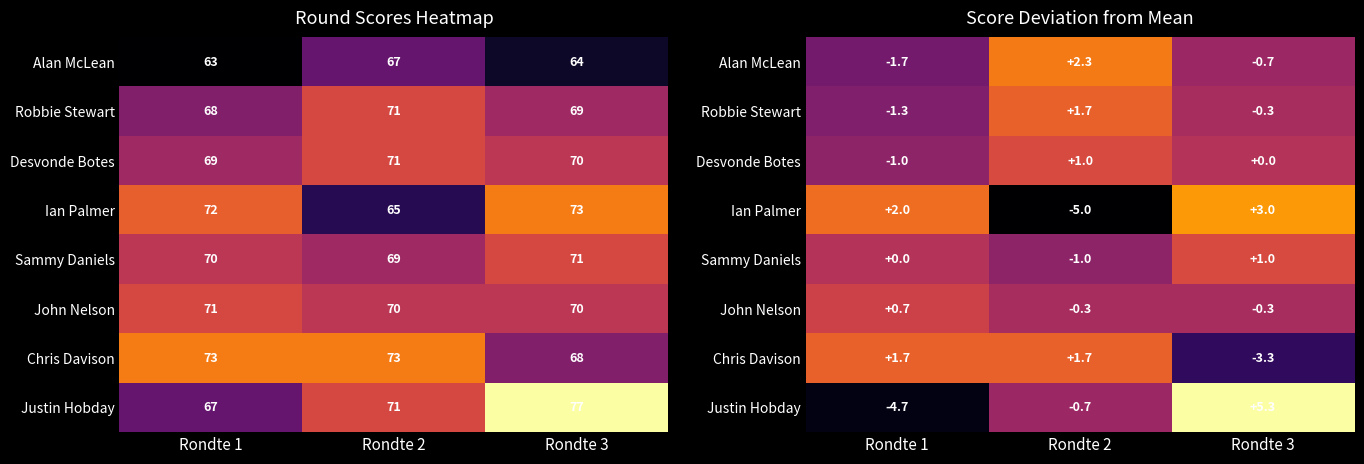

Is it true that Robbie Stewart equals -1.3 at Rondte 1?

True